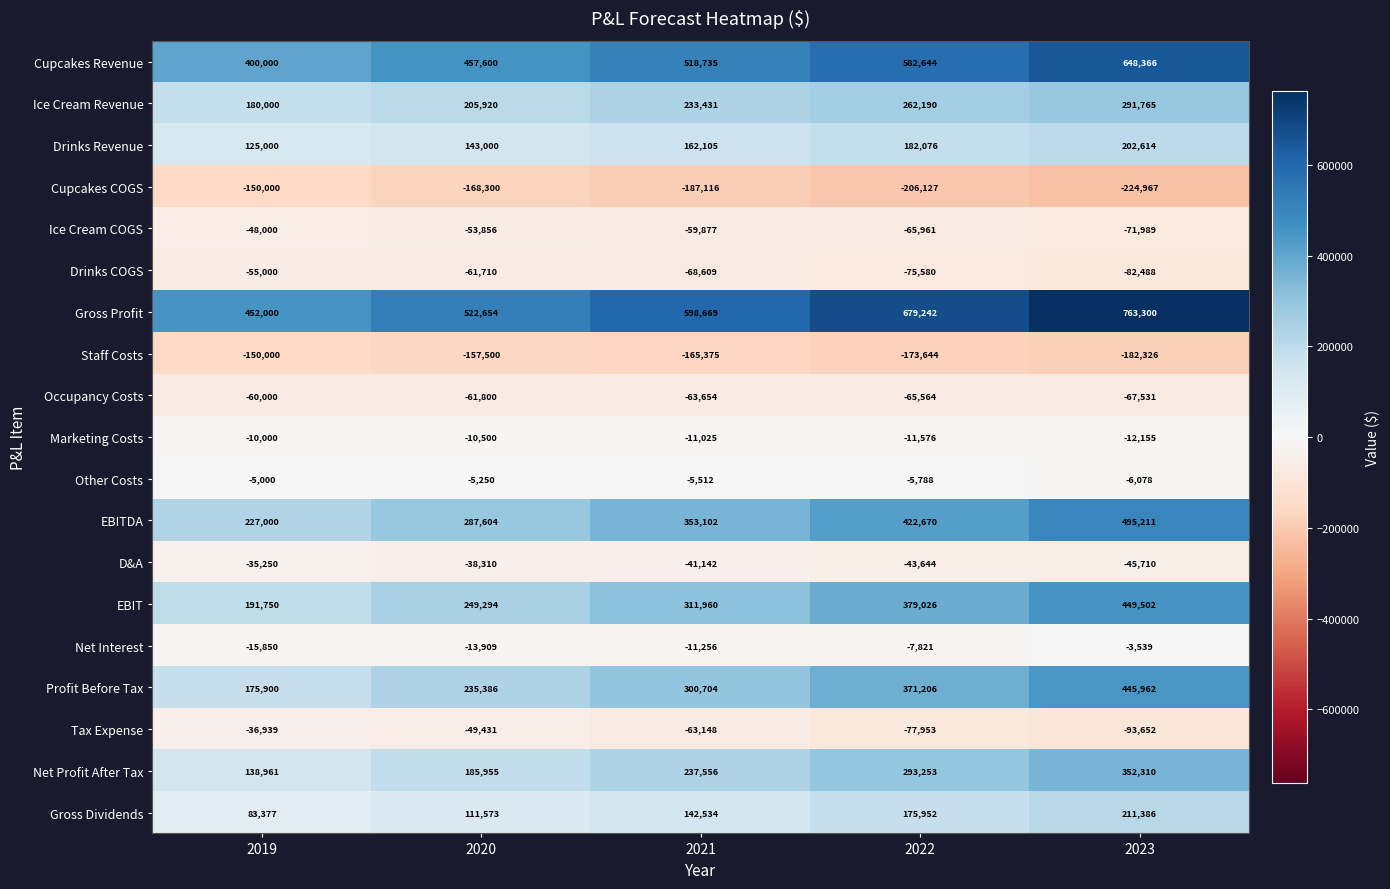

What is the highest value of the Drinks Revenue series?

202614